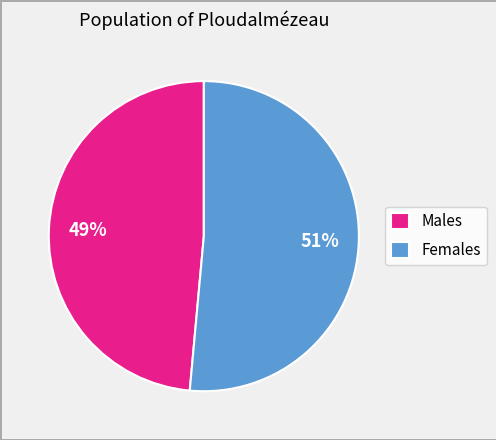

To the nearest percent, what portion does Males represent?

49%